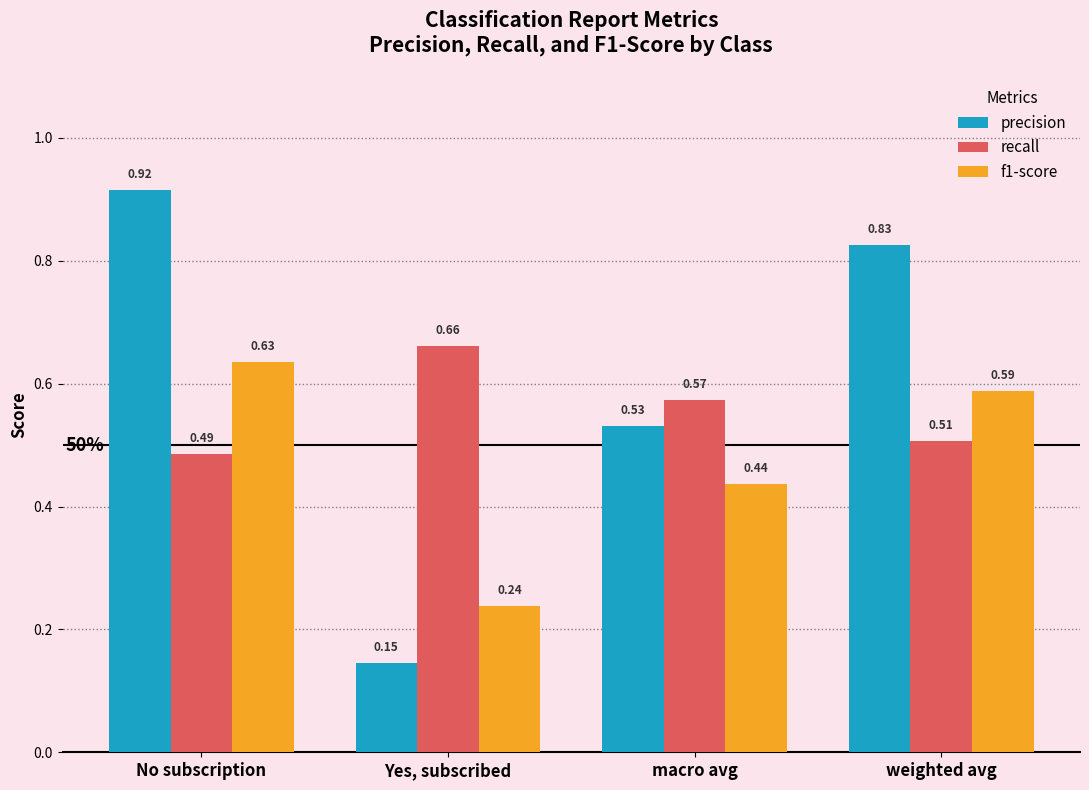

What is the total value across all series at weighted avg?

1.9